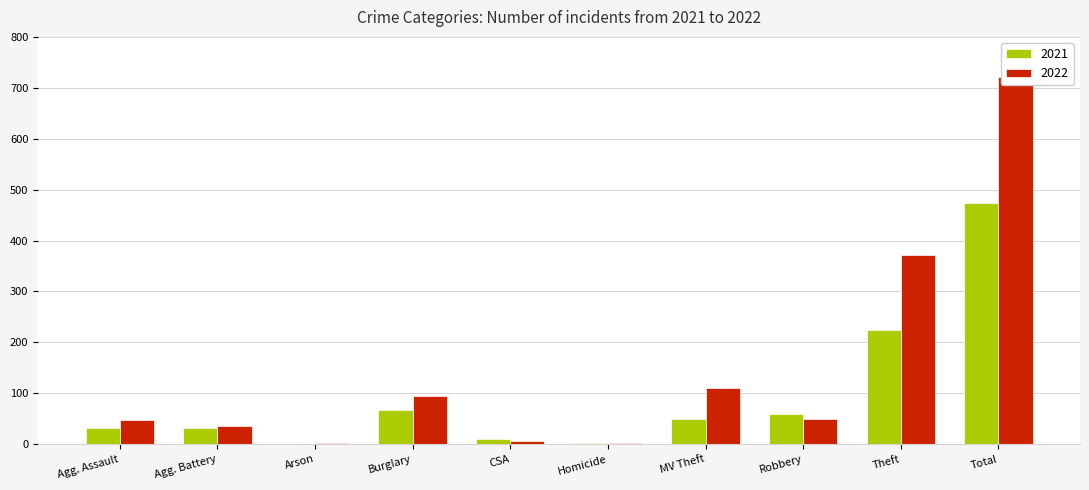

What is the difference between the maximum and minimum values in the 2021 series?

474